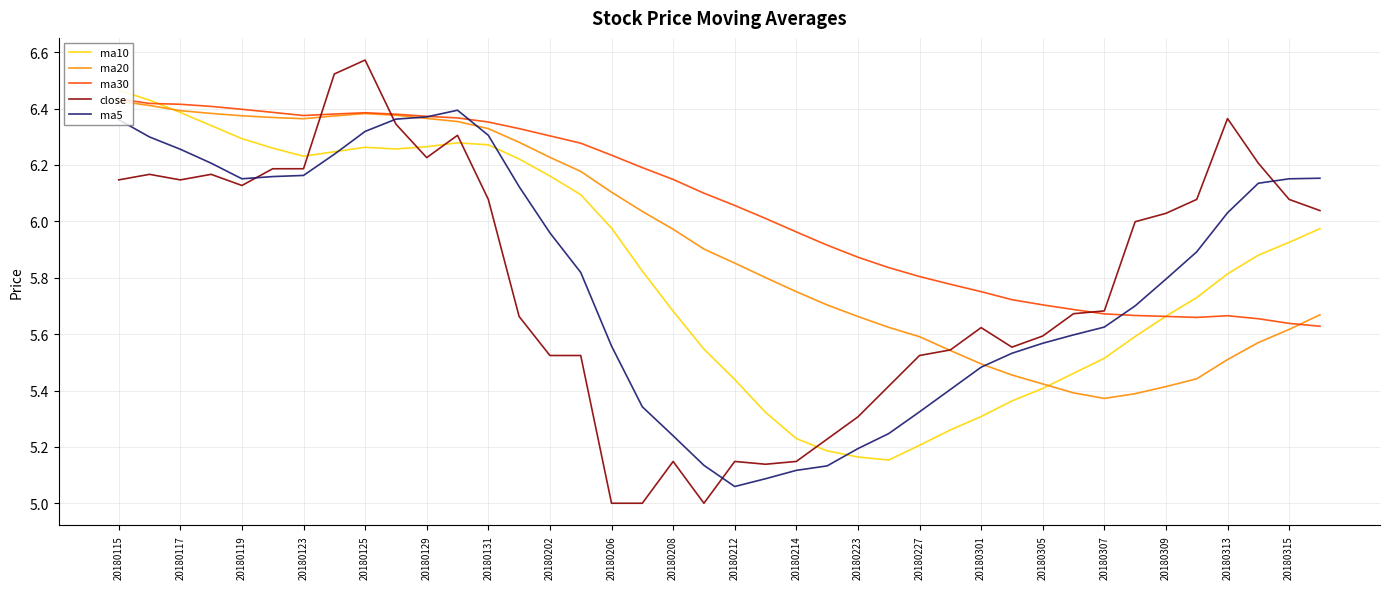

What is the minimum value shown in the chart?

5.0